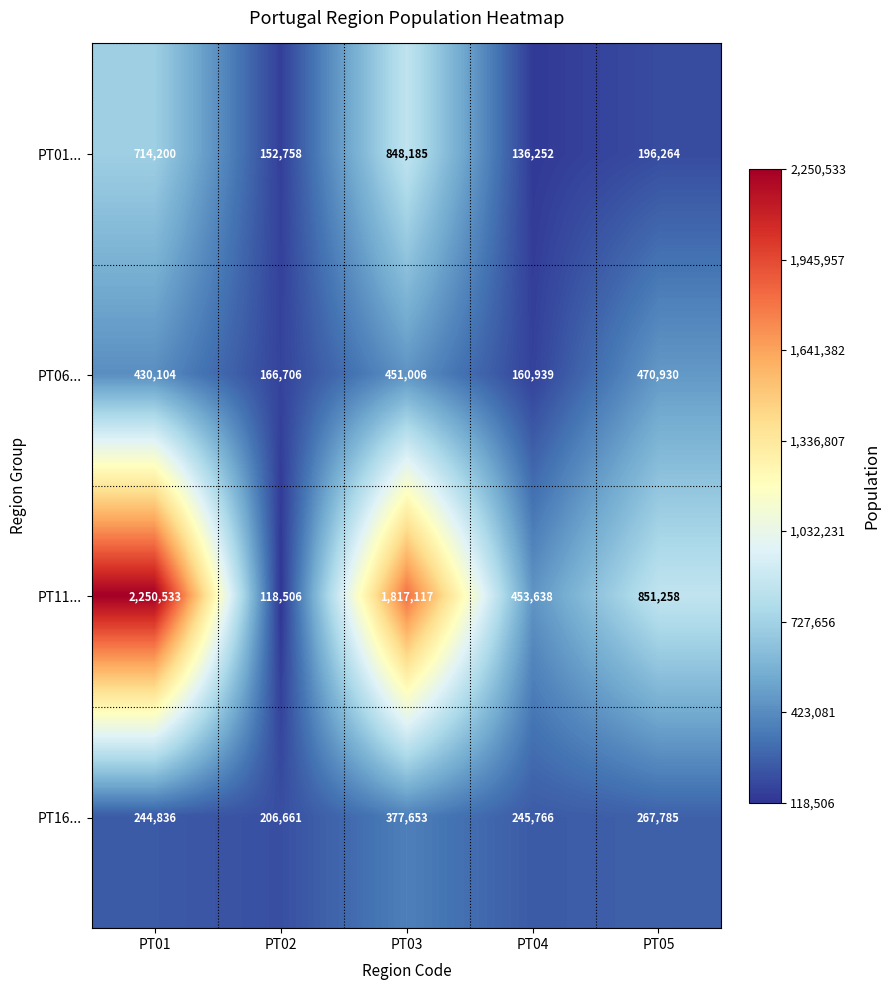

At which category is the sum across all series the highest?

PT01